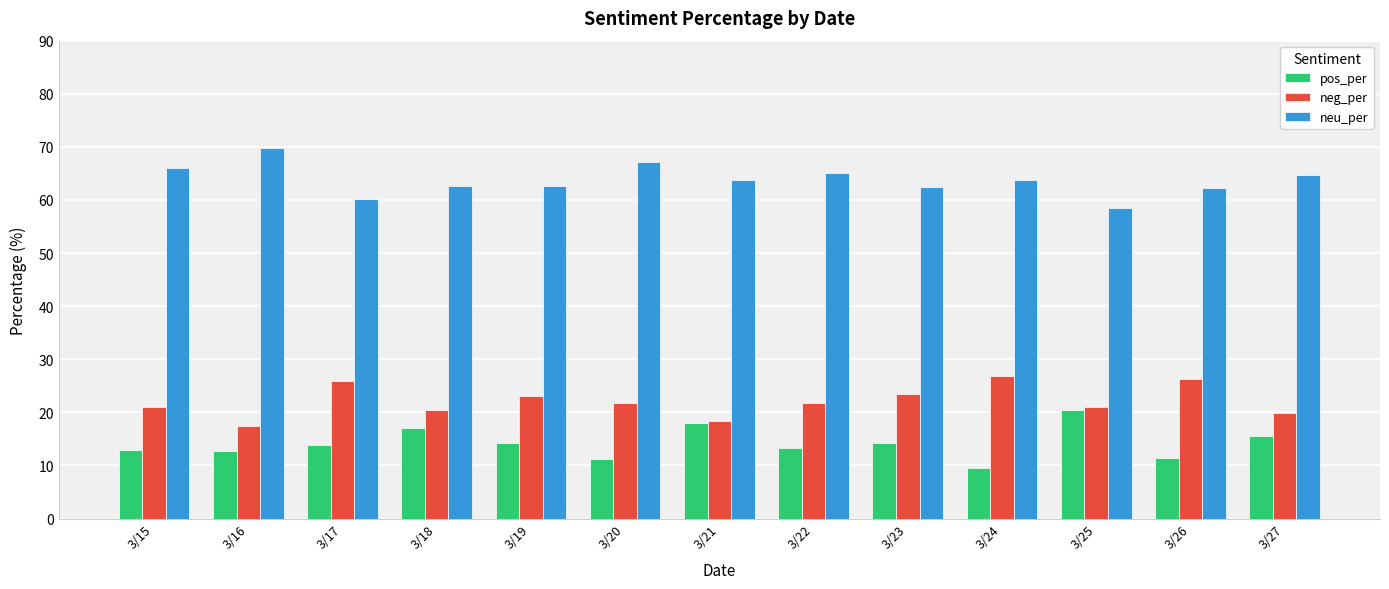

How many series are shown in this chart?

3